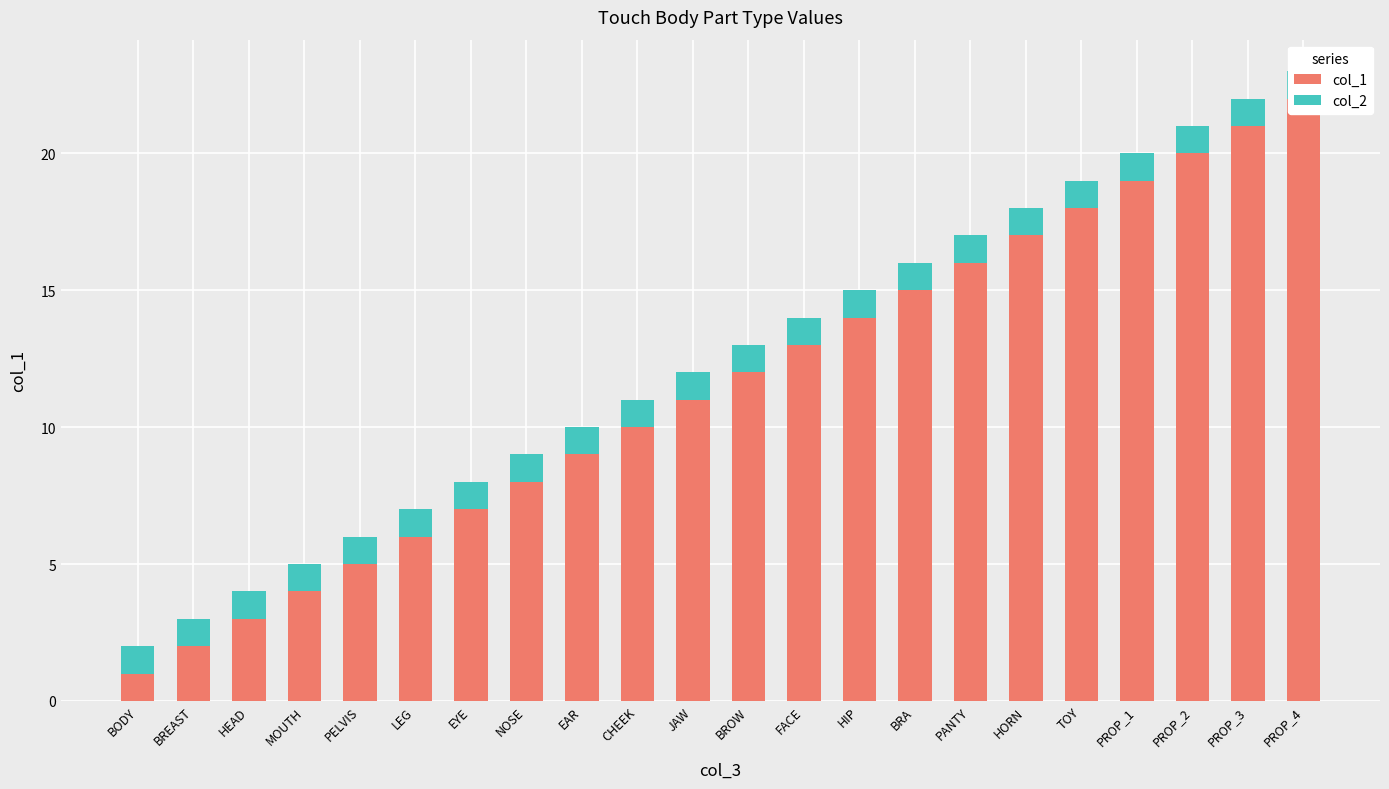

How many data points in col_1 are above 12?

10